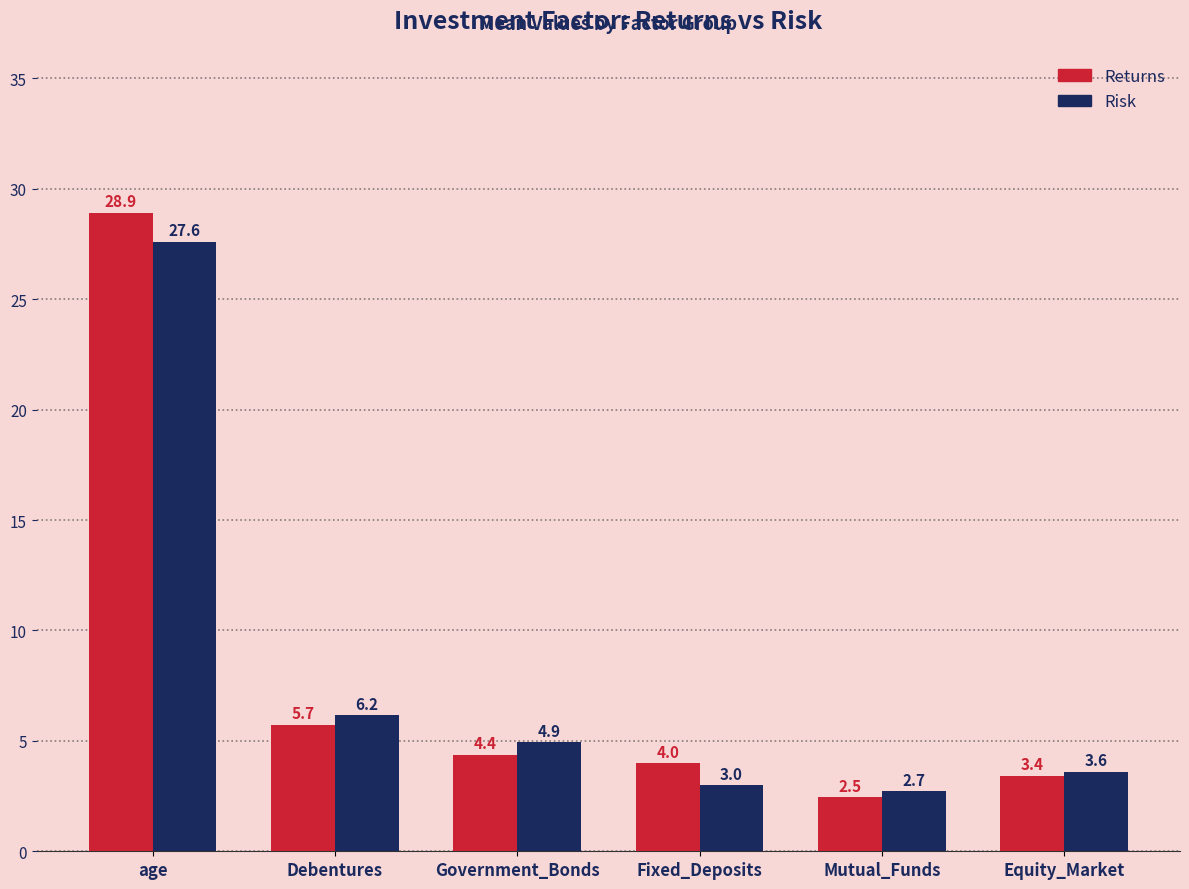

What is the value of the Risk bar at the 6th from the left?

3.6